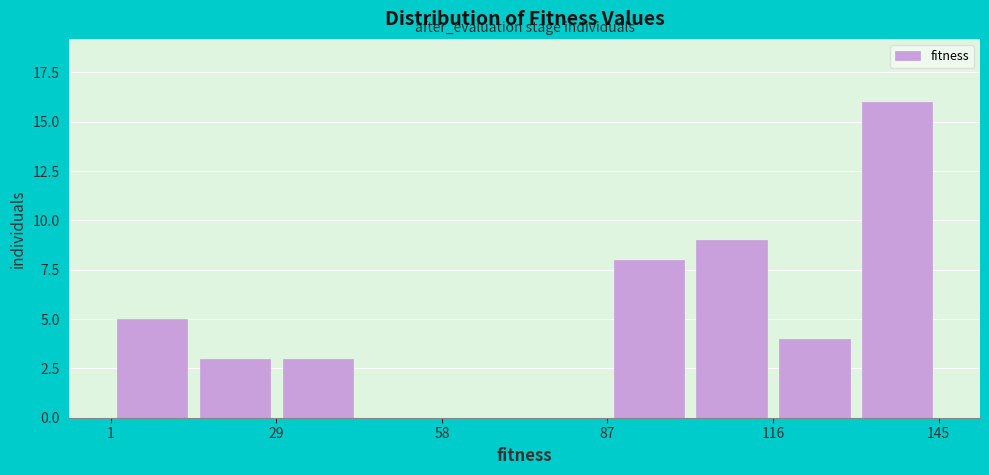

Read against the x-axis, roughly where is the centre of the tallest bar?

140